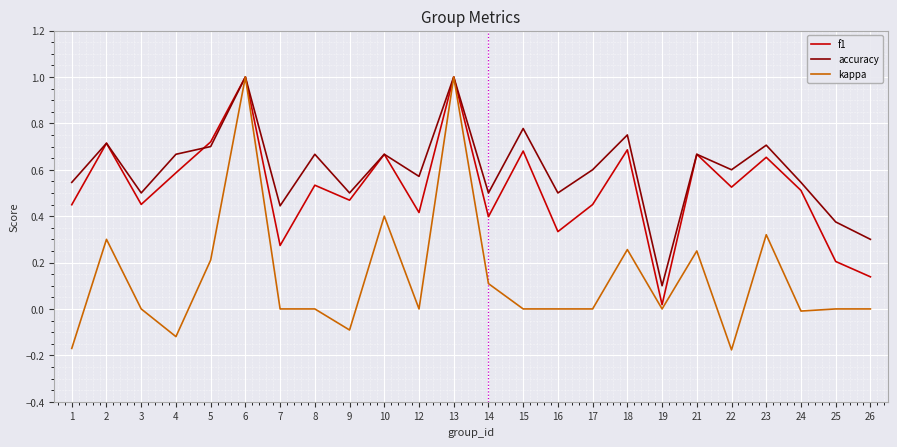

What is the maximum value for accuracy?

1.0